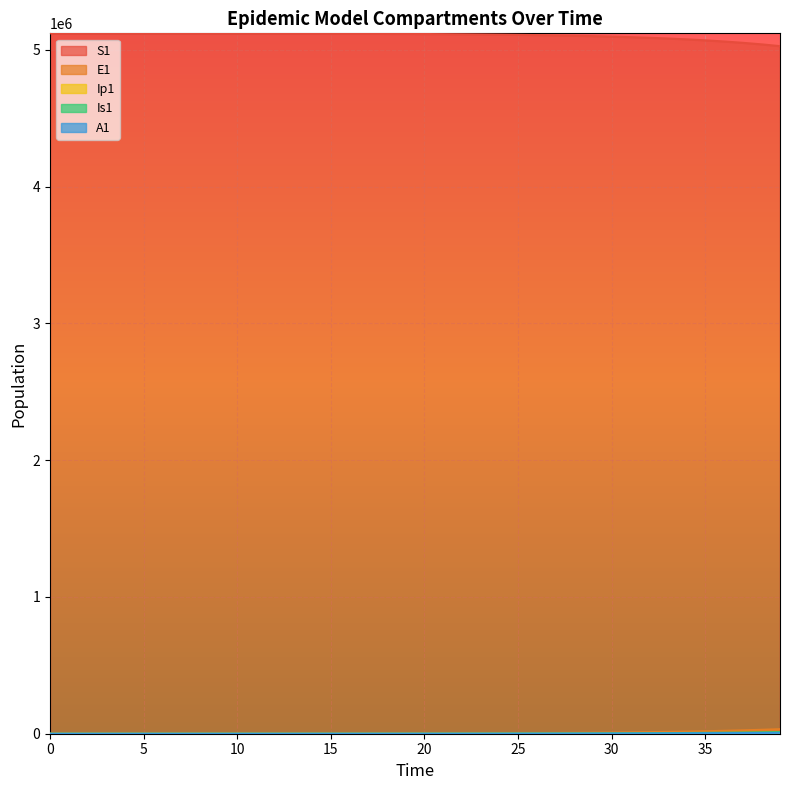

What is the difference between the highest and lowest values at 36?

5057769.2